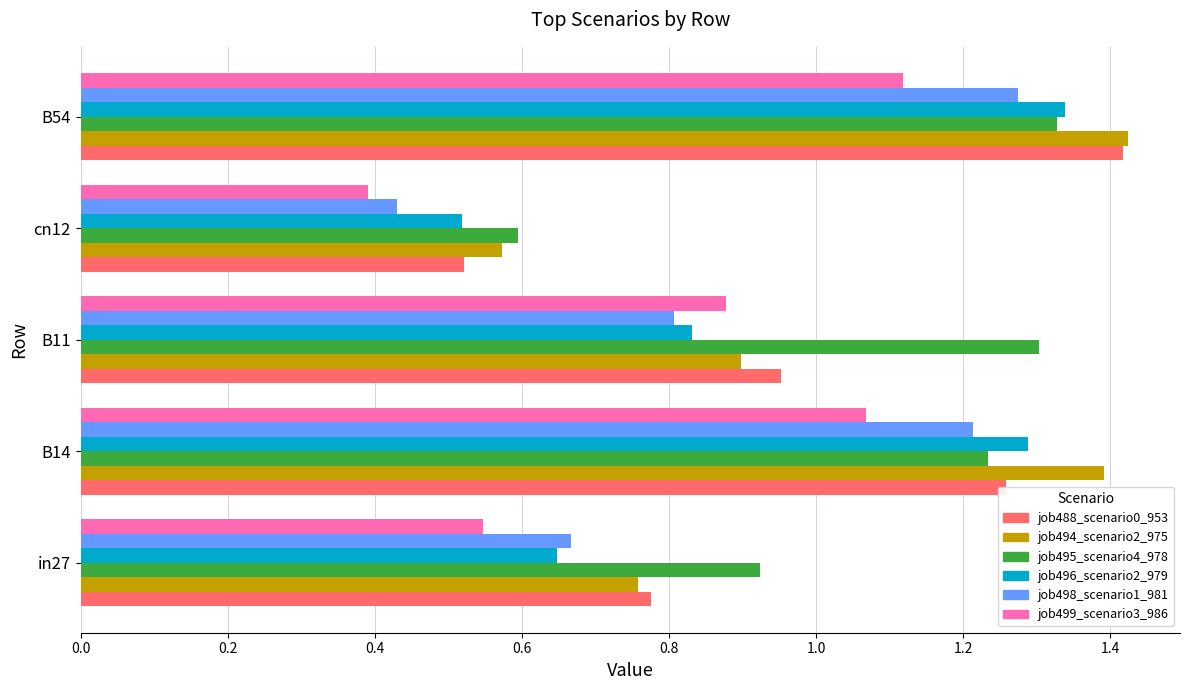

What is the sum of all job498_scenario1_981 values?

4.4